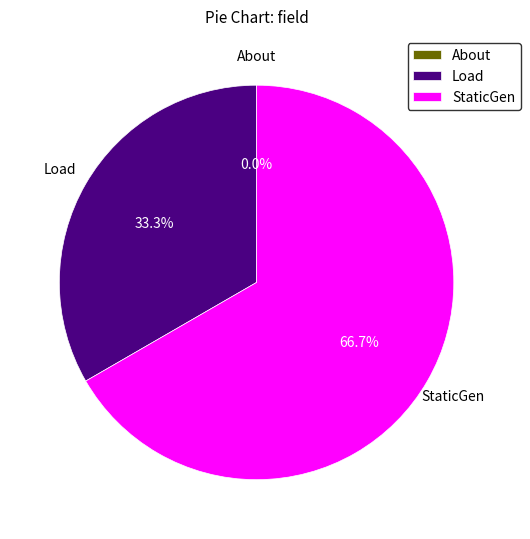

Does StaticGen account for over 50% of the chart?

Yes